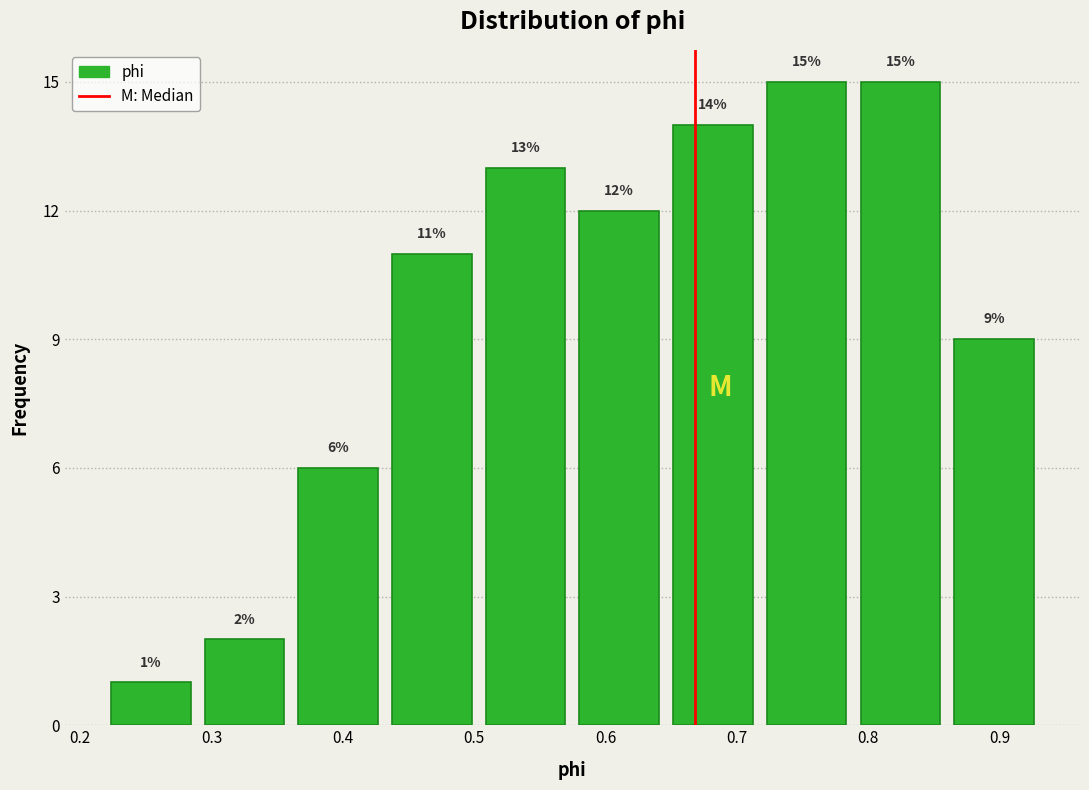

What is the height of the bar covering 0.29 to 0.36 on the x-axis? The bar edges are not printed on the chart, so give them approximately, as read against the axis.

2